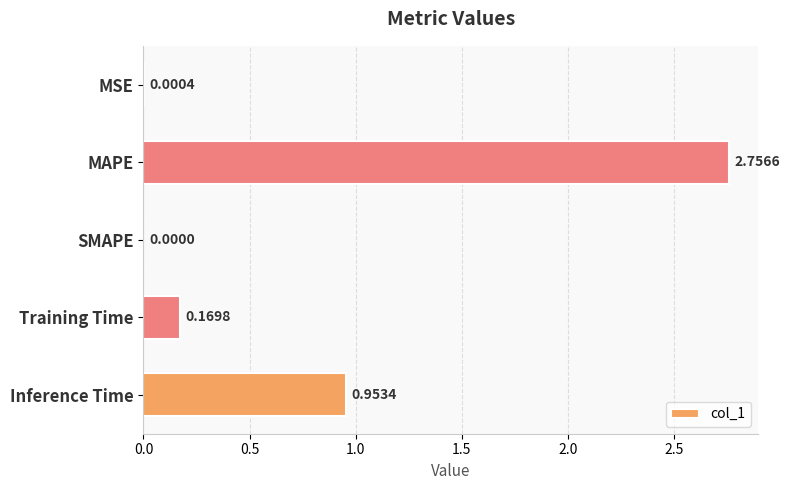

What is the average value?

0.8